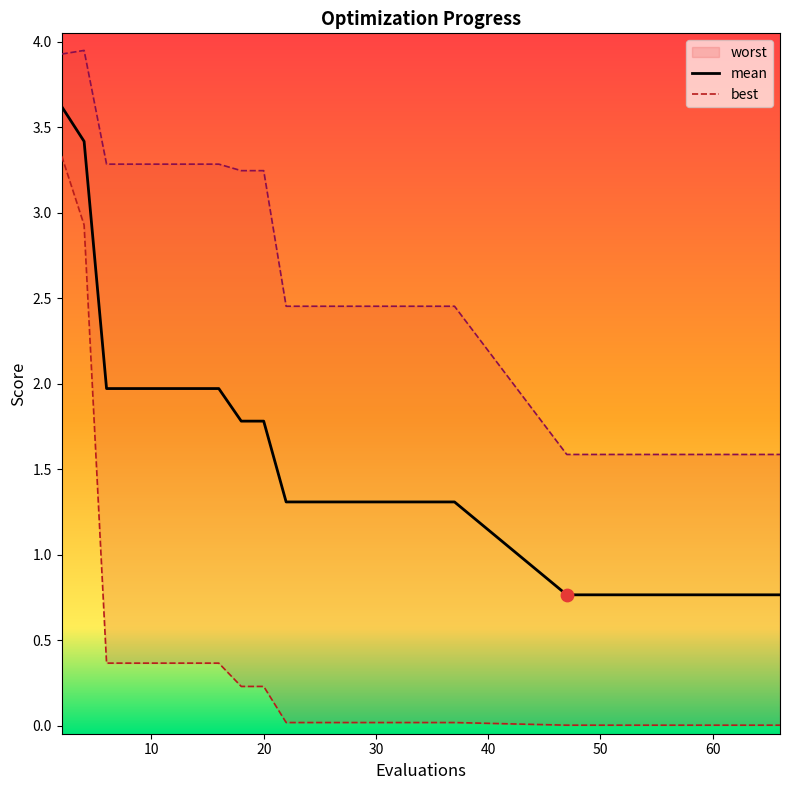

What is the total value across all series at 60?

2.4